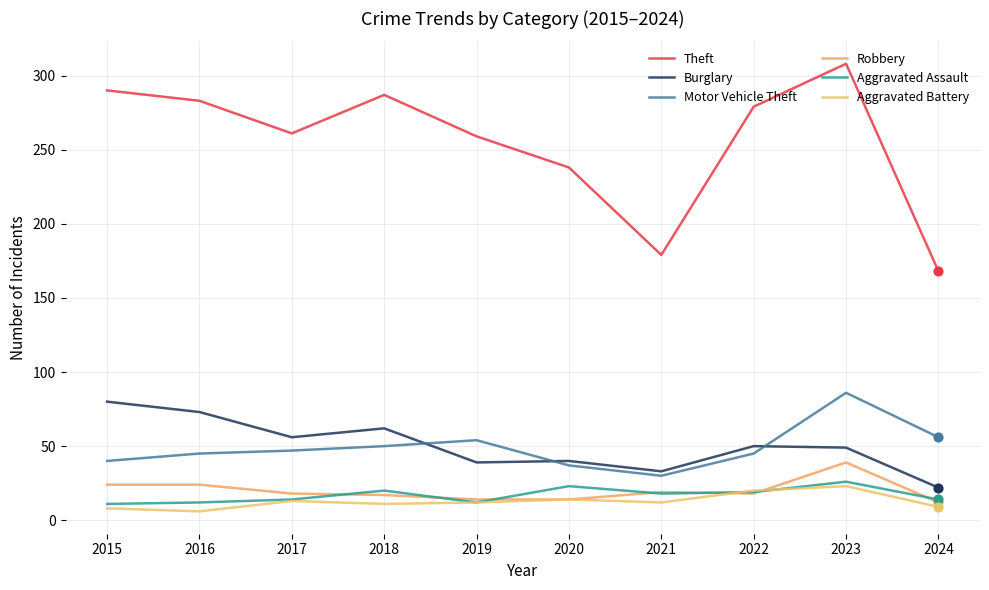

Which series has the largest total across all categories?

Theft